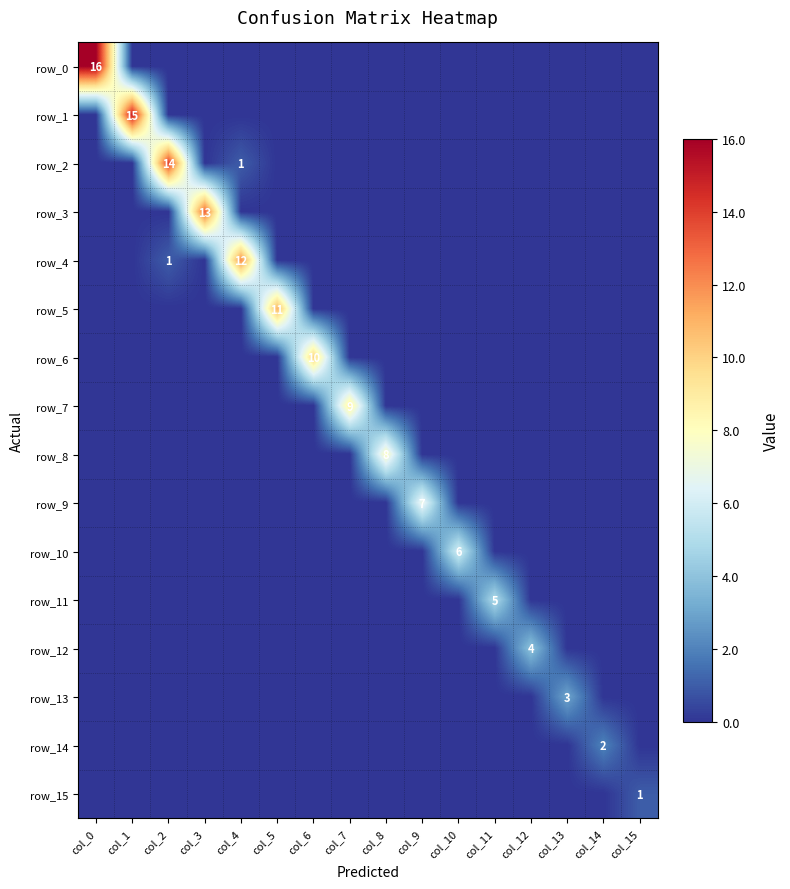

Which series changed the most between col_3 and col_15?

row_3